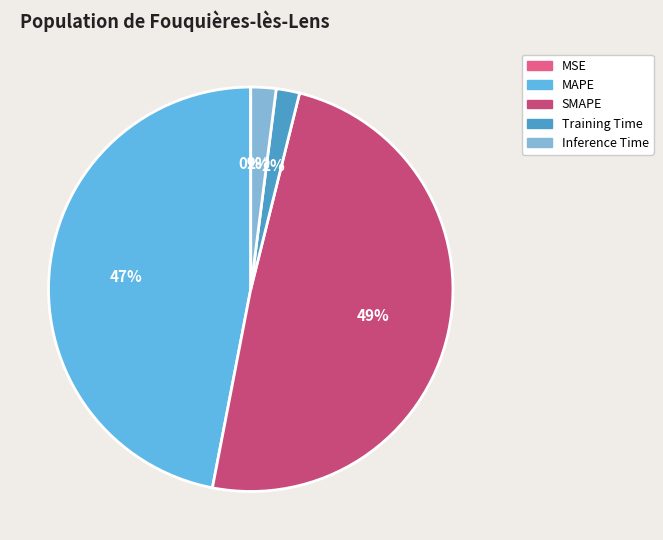

To the nearest percent, what is the difference between the MAPE and Training Time slice percentages?

45%